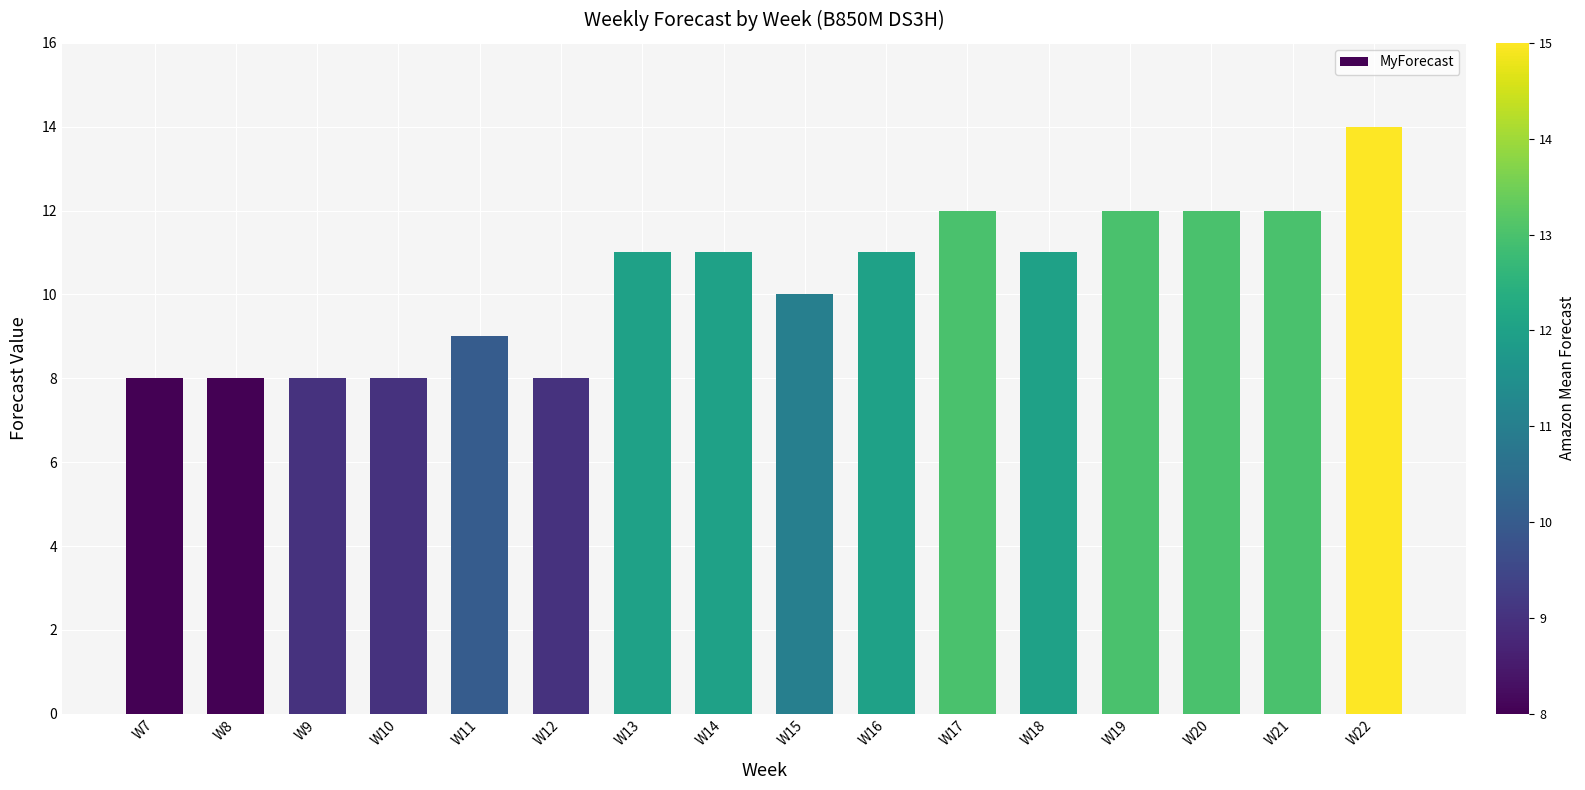

How many series are shown in this chart?

1